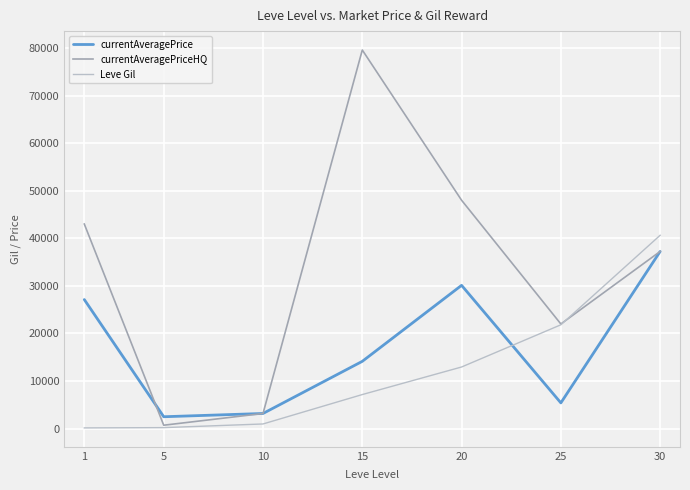

How many lines are shown in the chart?

3